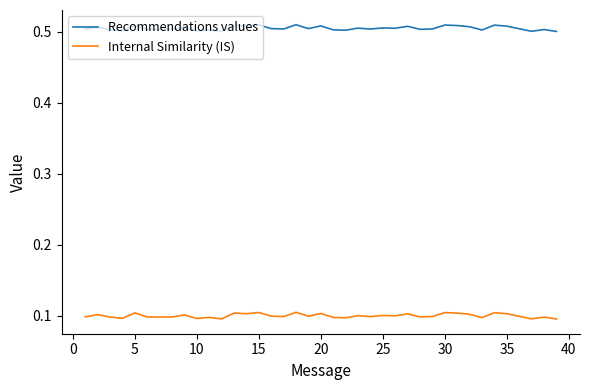

Rank the series by their average value, from highest to lowest.

Recommendations values, Internal Similarity (IS)